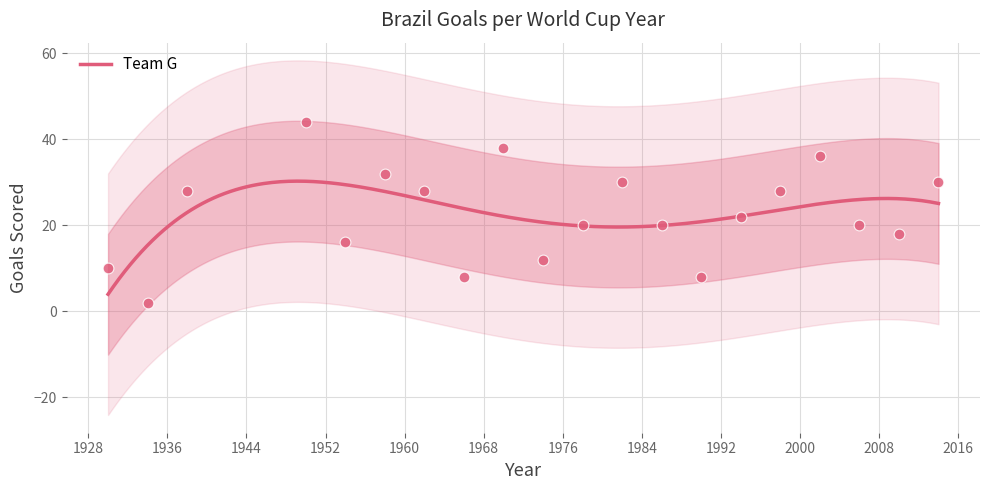

Between 1974 and 2006, which is larger?

2006